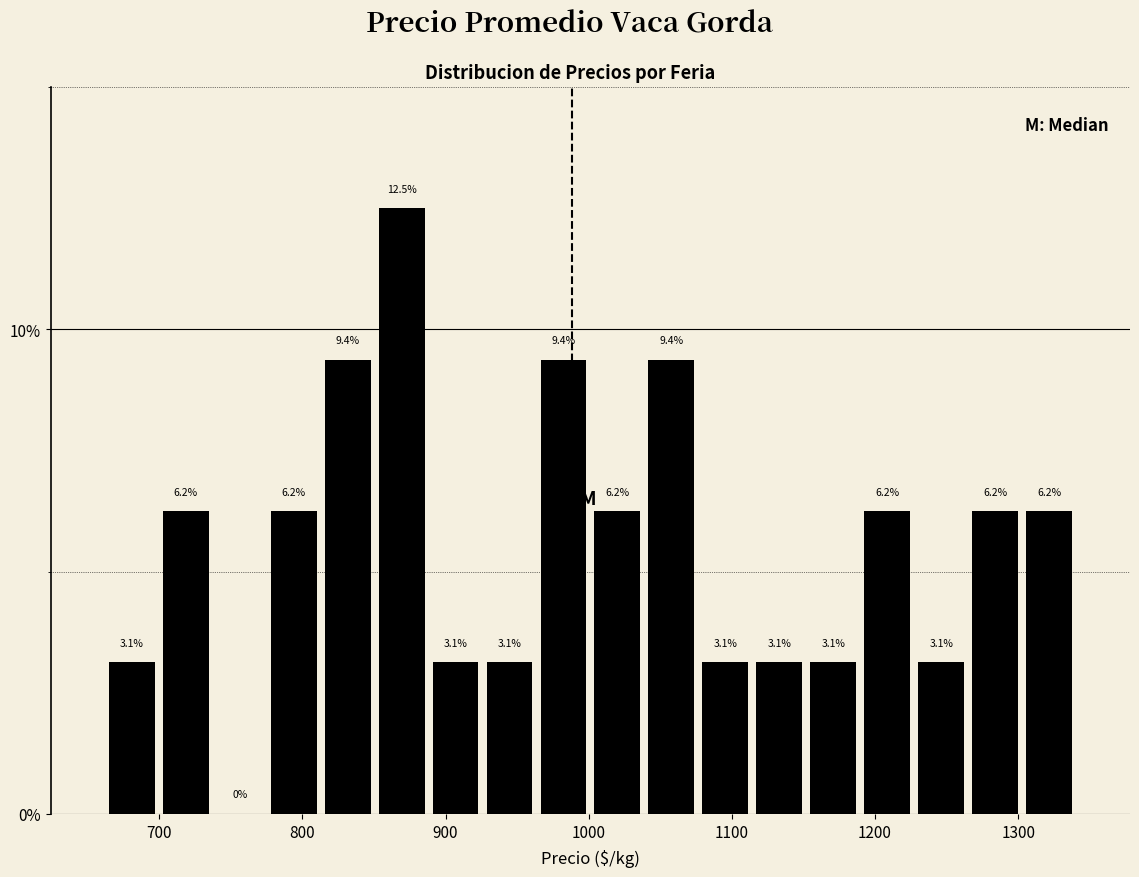

Around what value on the x-axis is the tallest bar? Give the approximate position of its centre, as read against the axis.

870